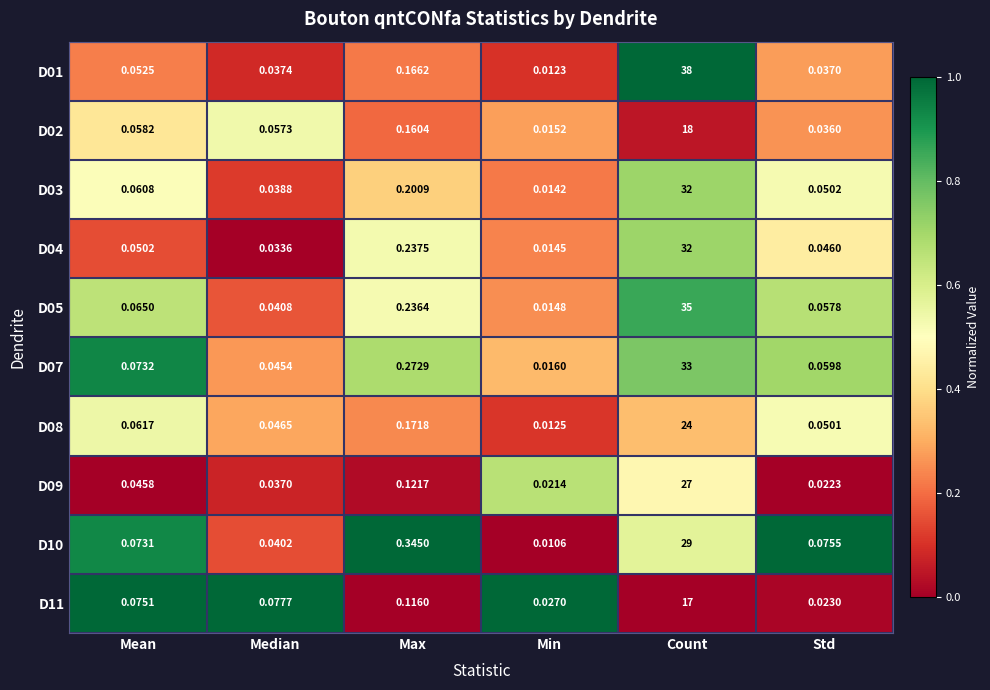

Is the value of D02 at Median greater than the value of D05 at Count?

No